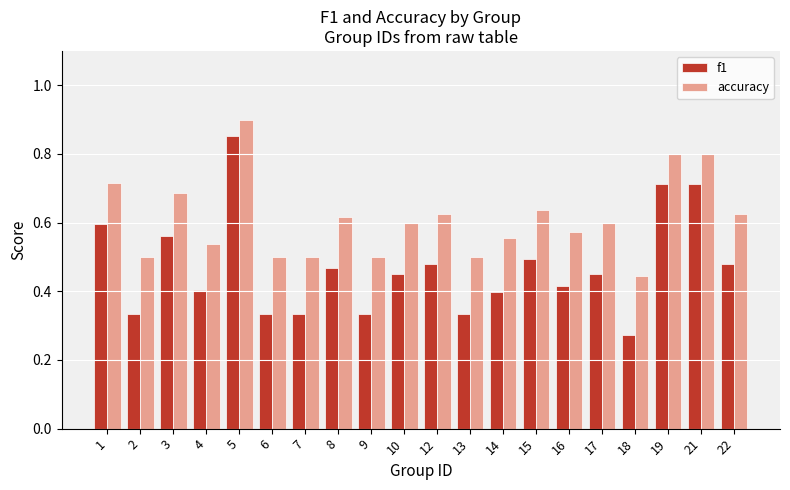

How many f1 values are between 0 and 1?

20